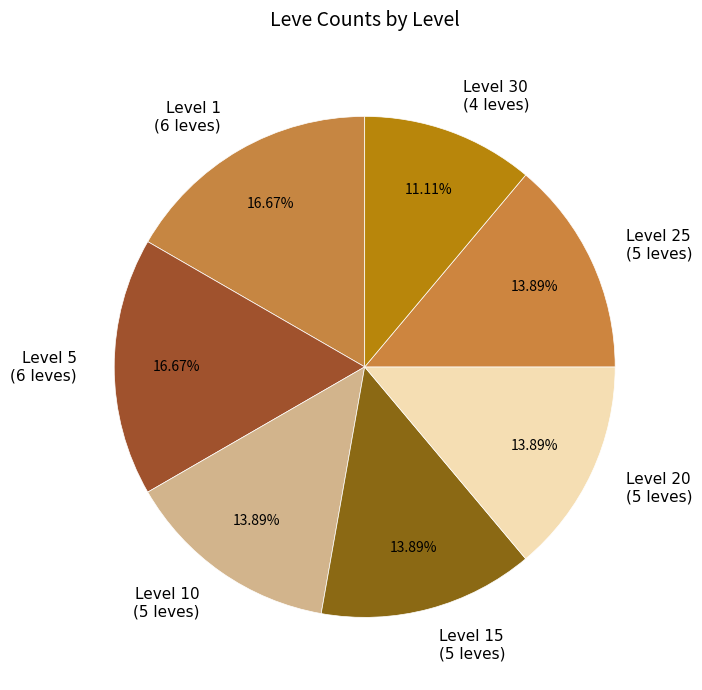

Do Level 15 and Level 1 together represent more than half of the pie?

No